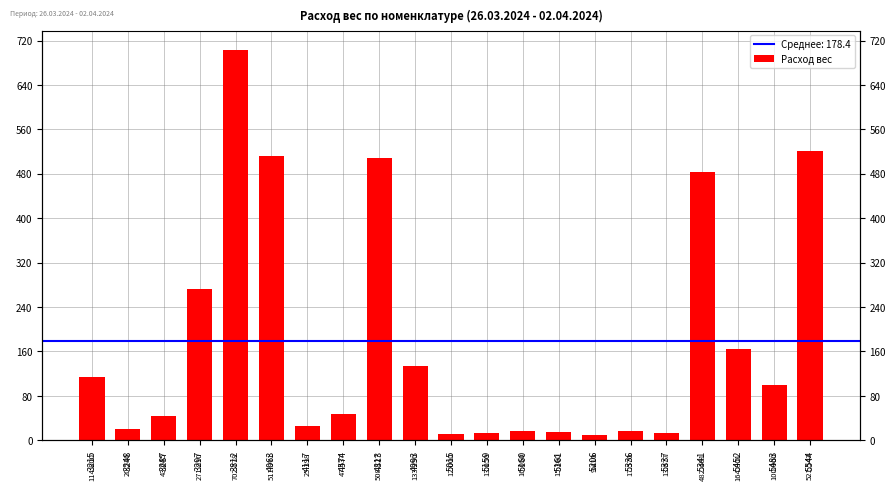

Which label corresponds to the smallest value in the chart?

5206